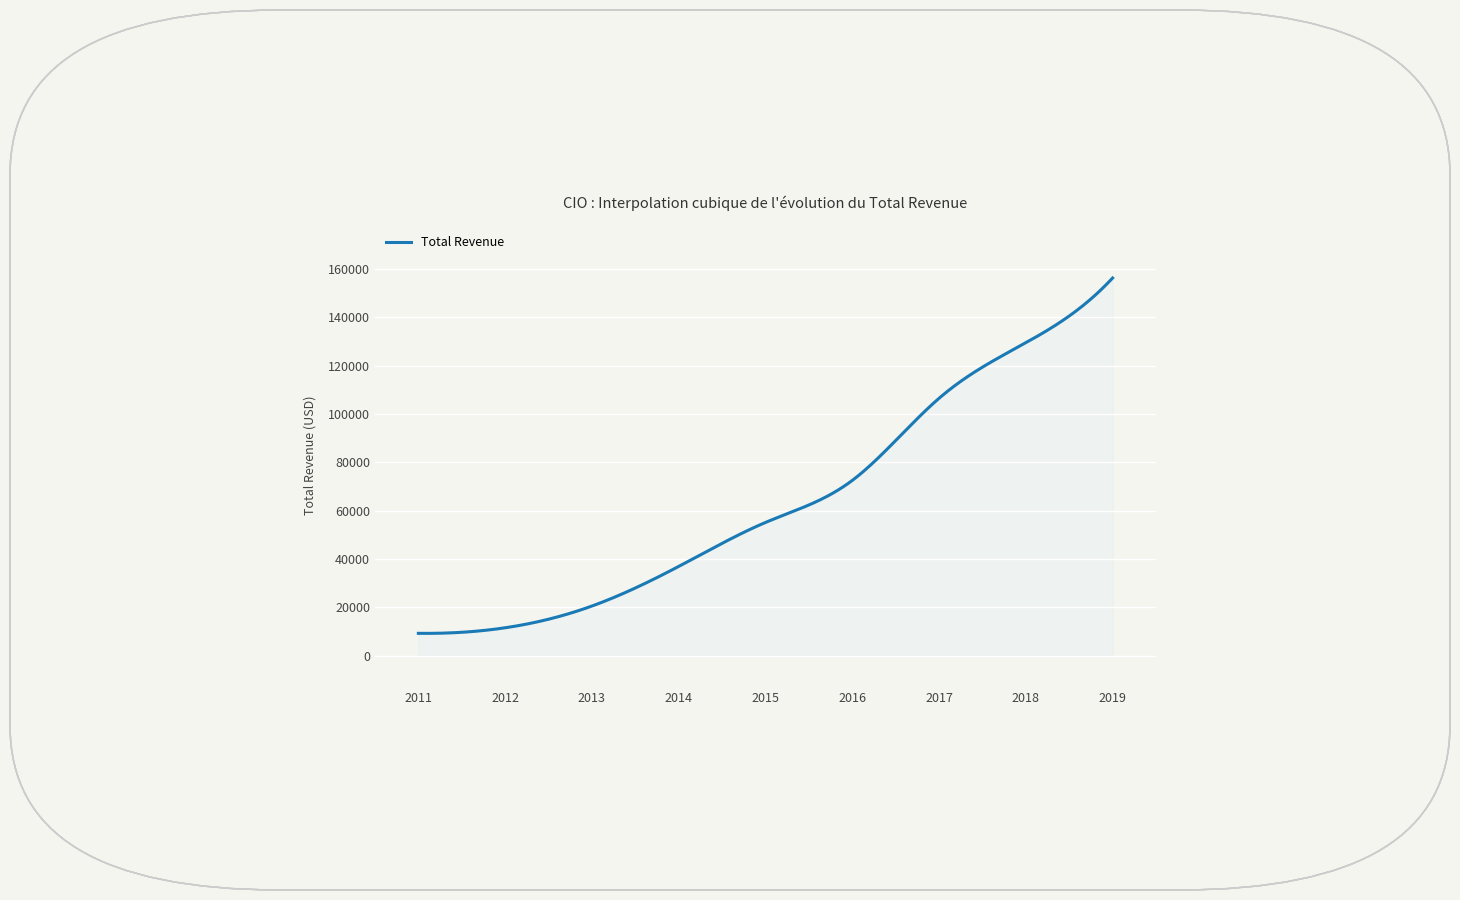

What is the smallest value displayed?

9183.0